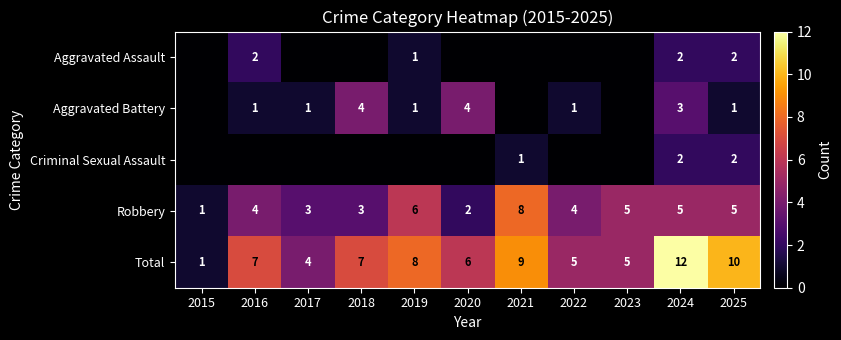

What is the maximum value for Criminal Sexual Assault?

2